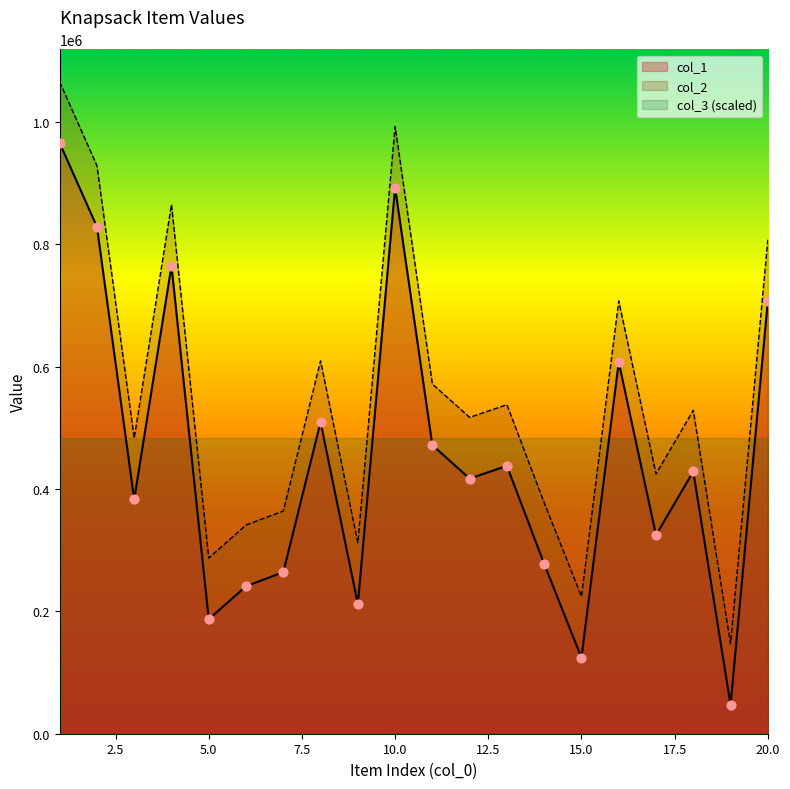

At which category is the sum across all series the highest?

1